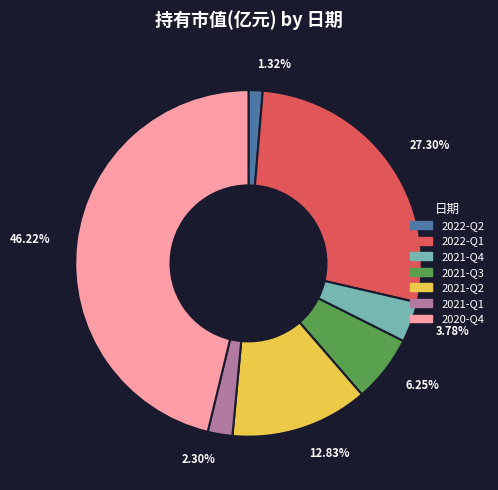

Combined, what portion of the pie is 2021-Q2 and 2021-Q1?

15.1%